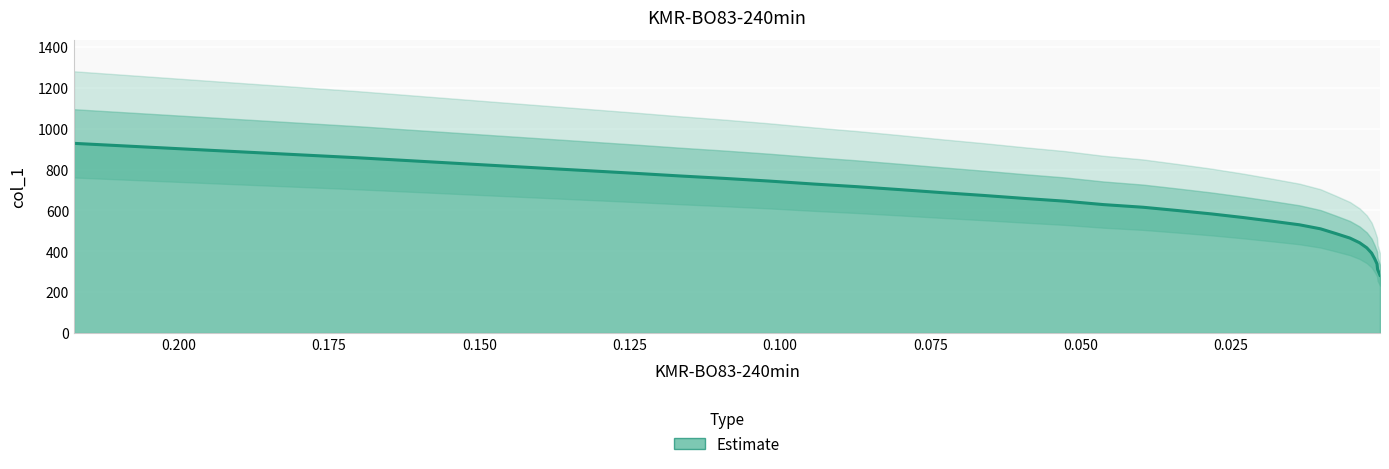

True or false: the data has more than 1 interior local peaks.

False